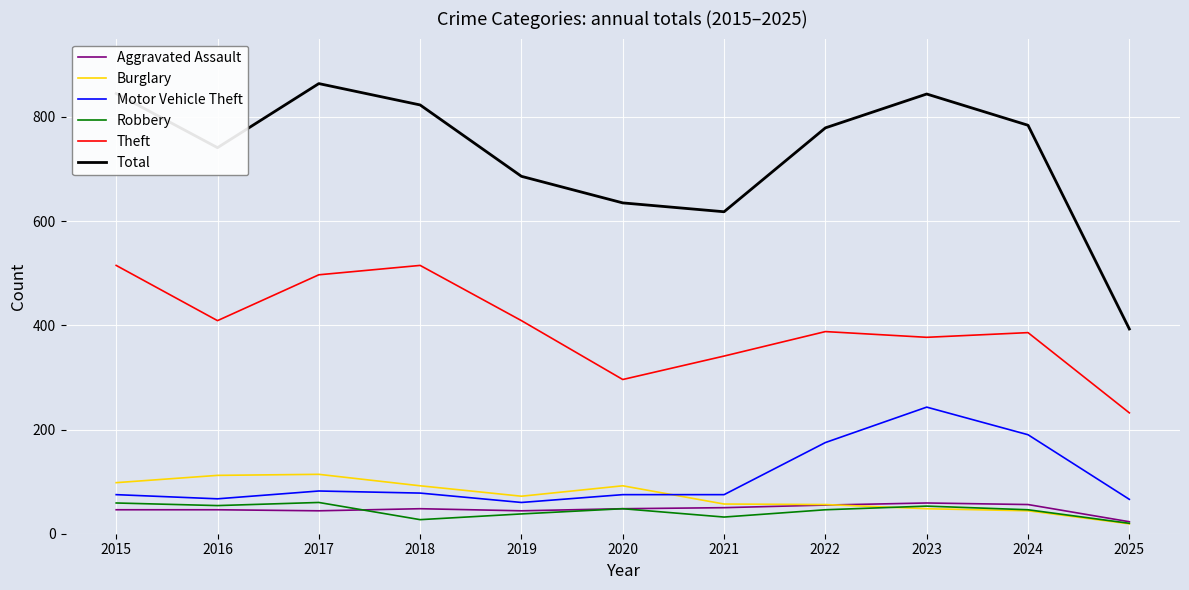

Is this an area chart (filled region under the line)?

No